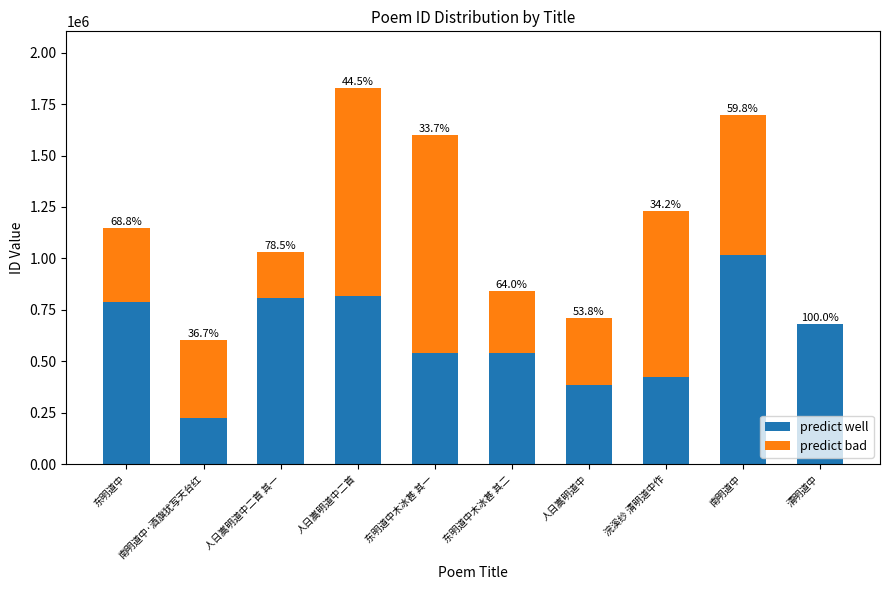

Are the bars grouped side by side (vs. stacked)?

No